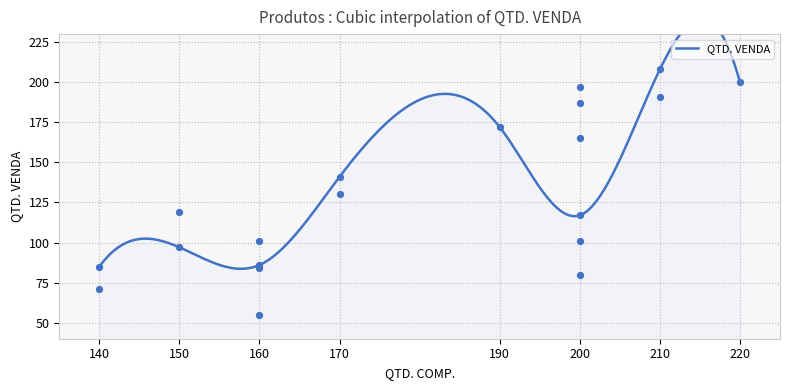

Between #005 and #008, which is larger?

#008